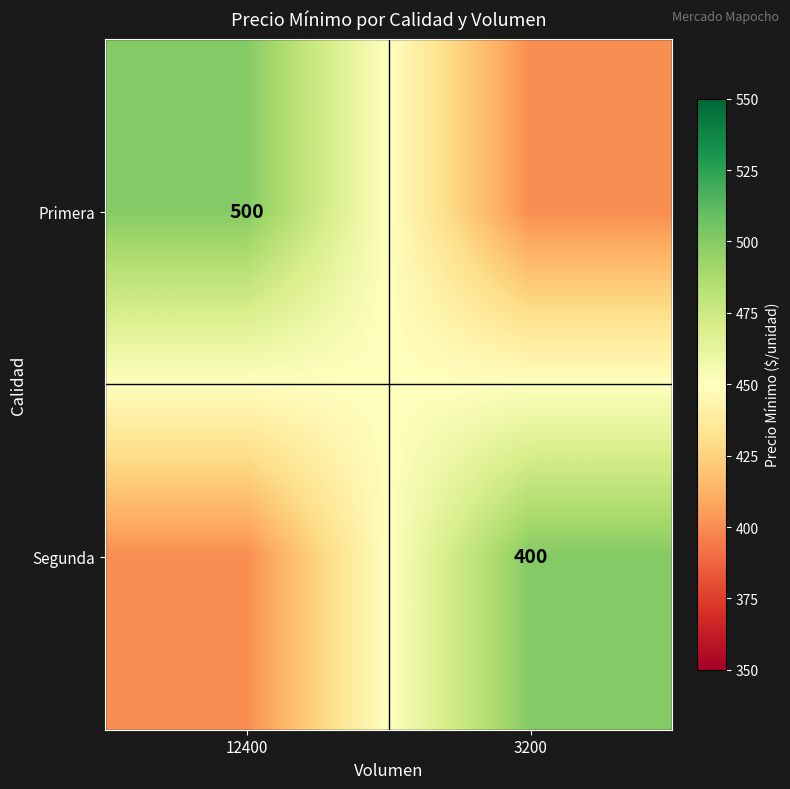

The Primera series shows 500 at 12400. True or false?

True